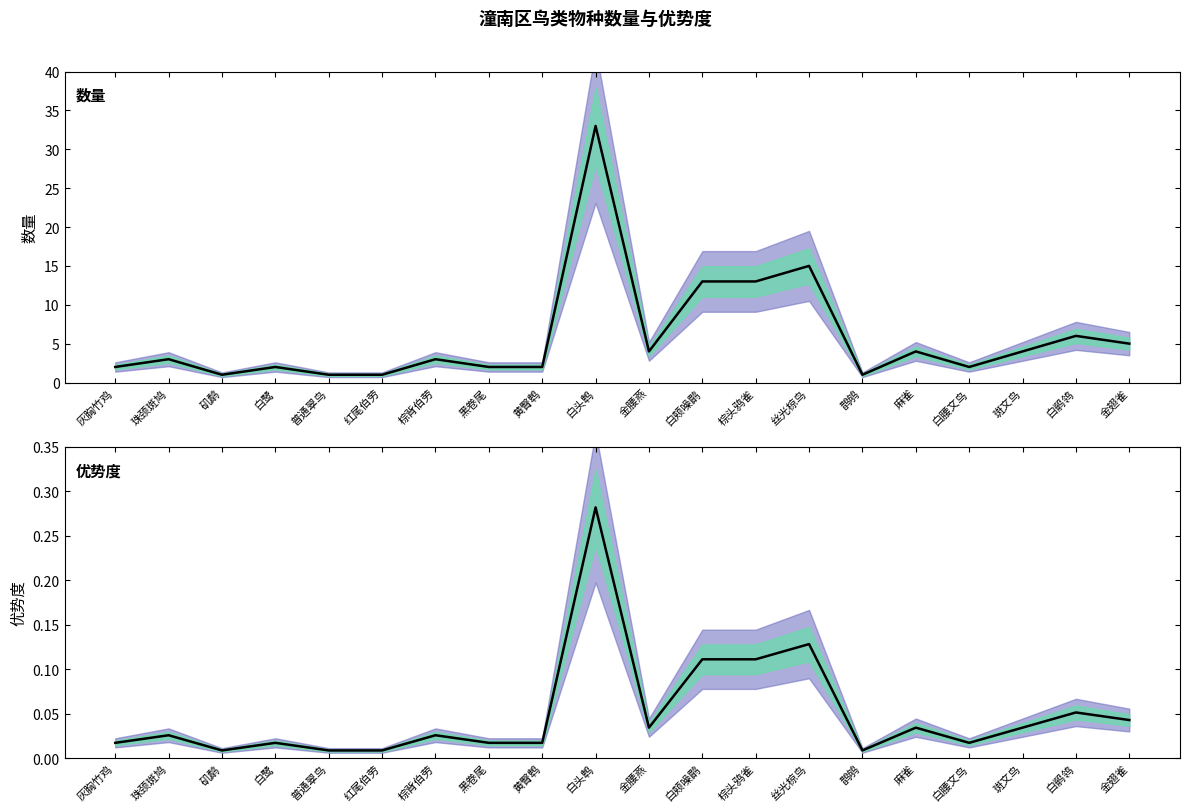

At how many categories does at least one series exceed 1?

16